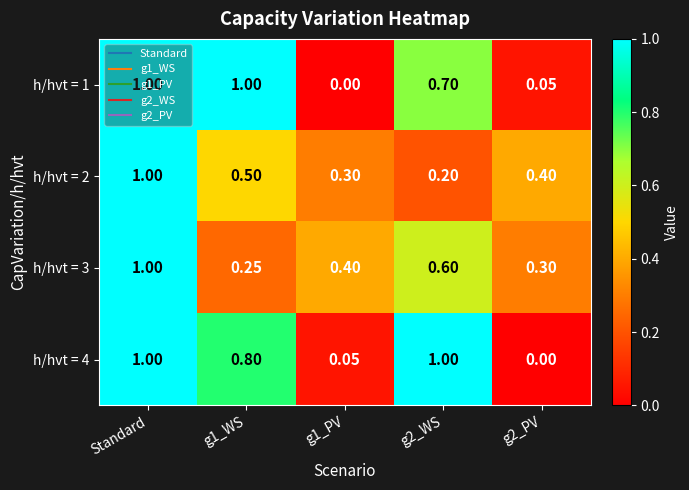

At which category is the sum across all series the highest?

Standard